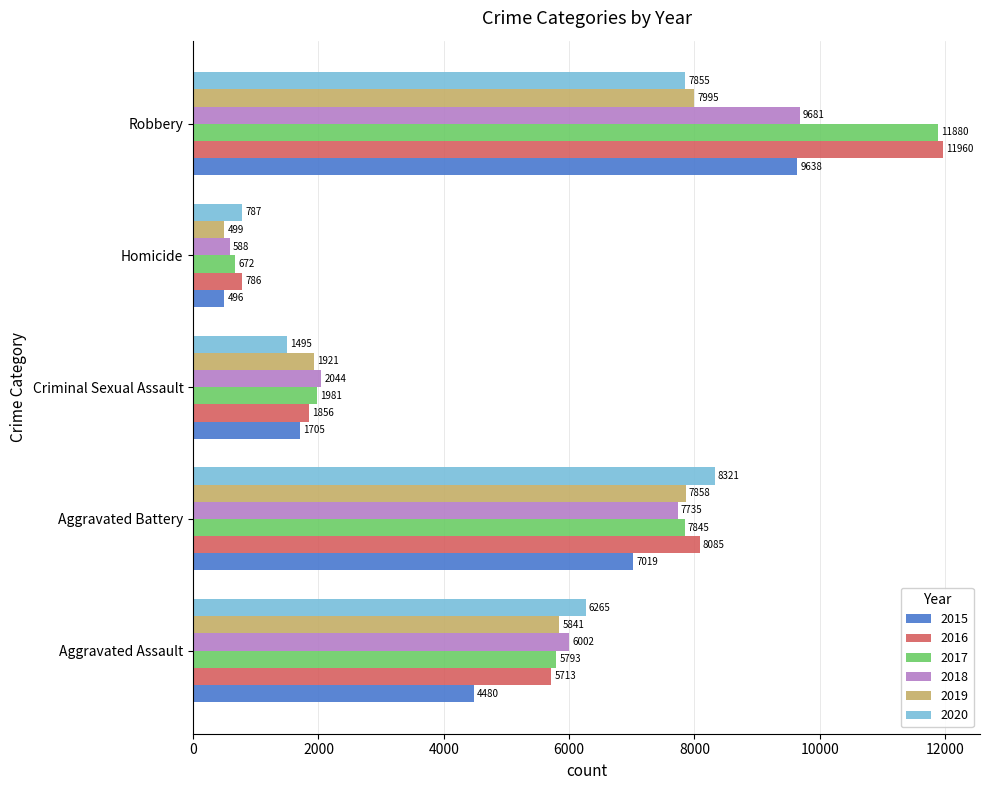

What is the minimum value for 2020?

787